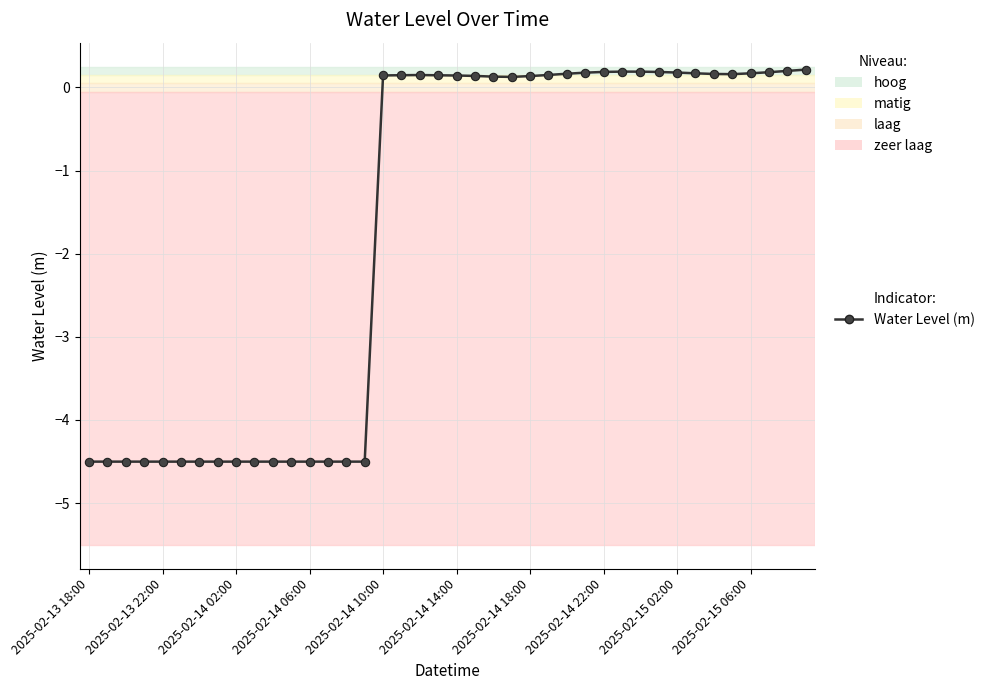

What is the value of the 27th point from the left?

0.2